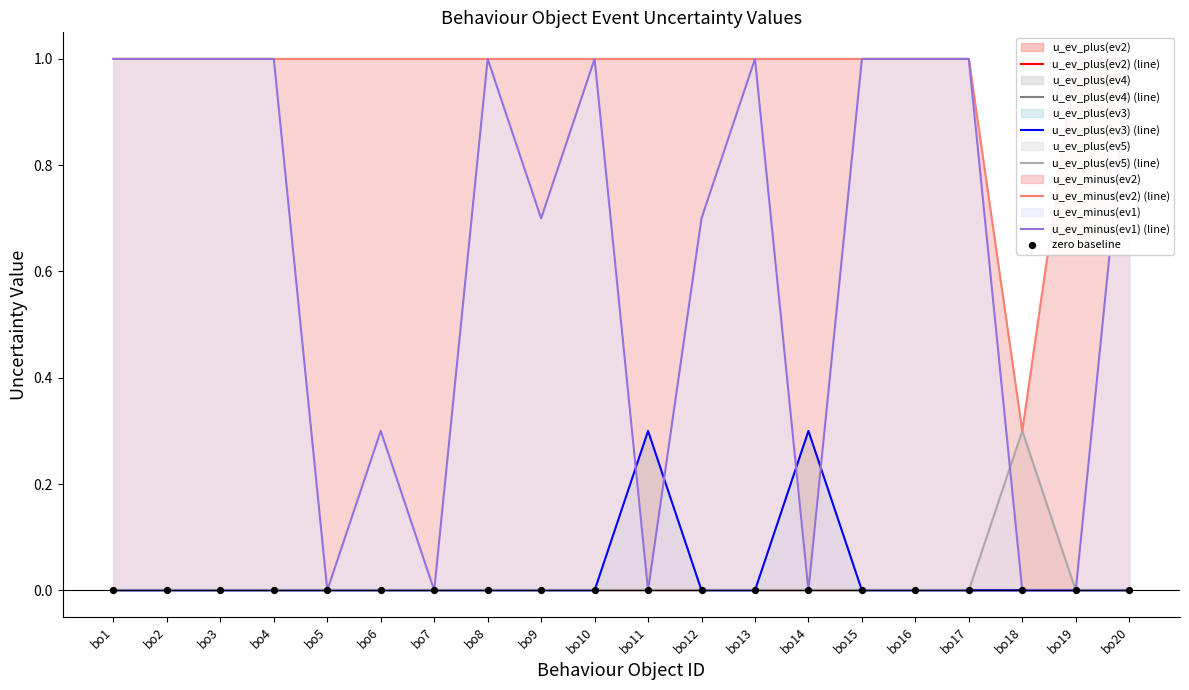

What is the total value across all series at bo20?

2.0